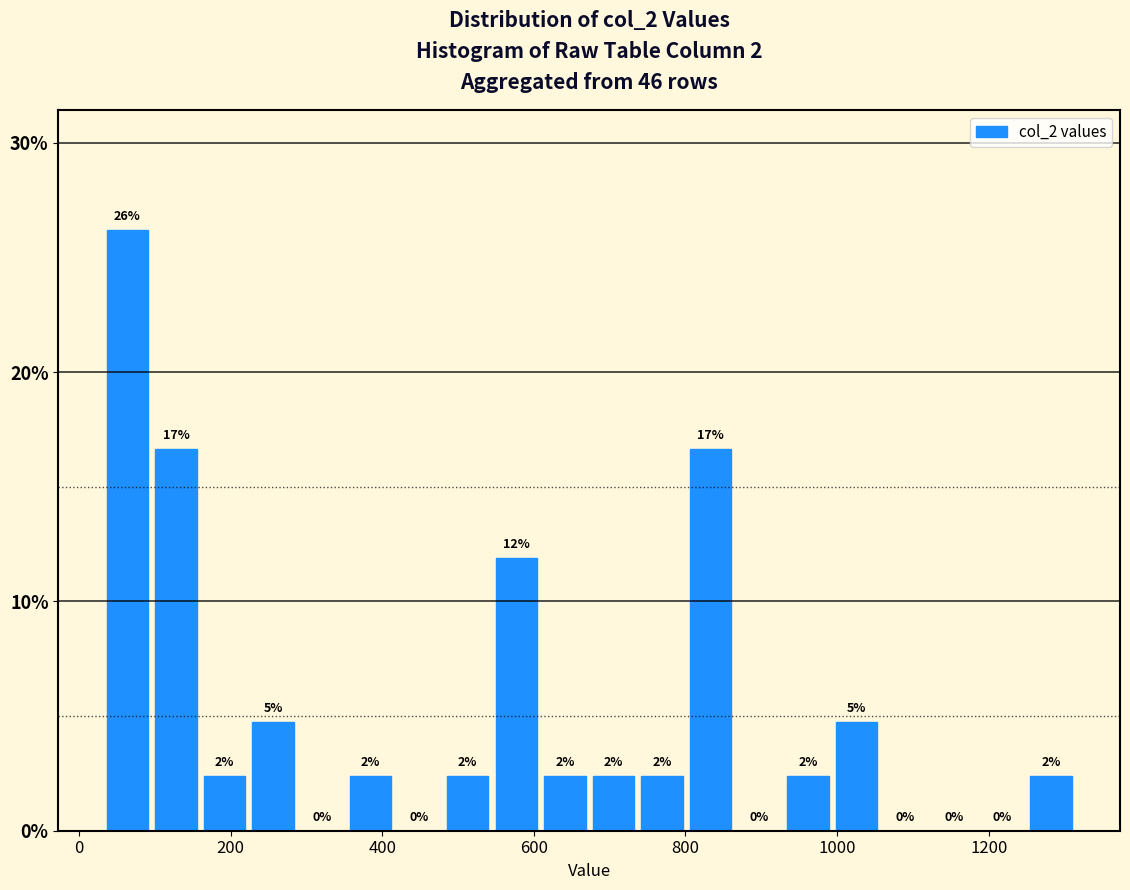

Around what value on the x-axis is the tallest bar? Give the approximate position of its centre, as read against the axis.

60